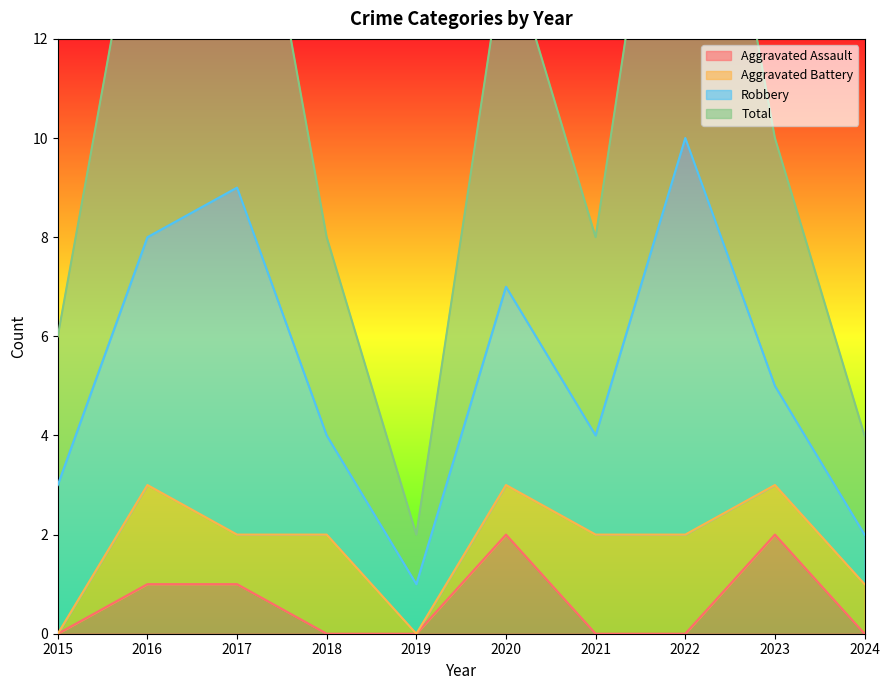

Count the number of categories in the chart.

10